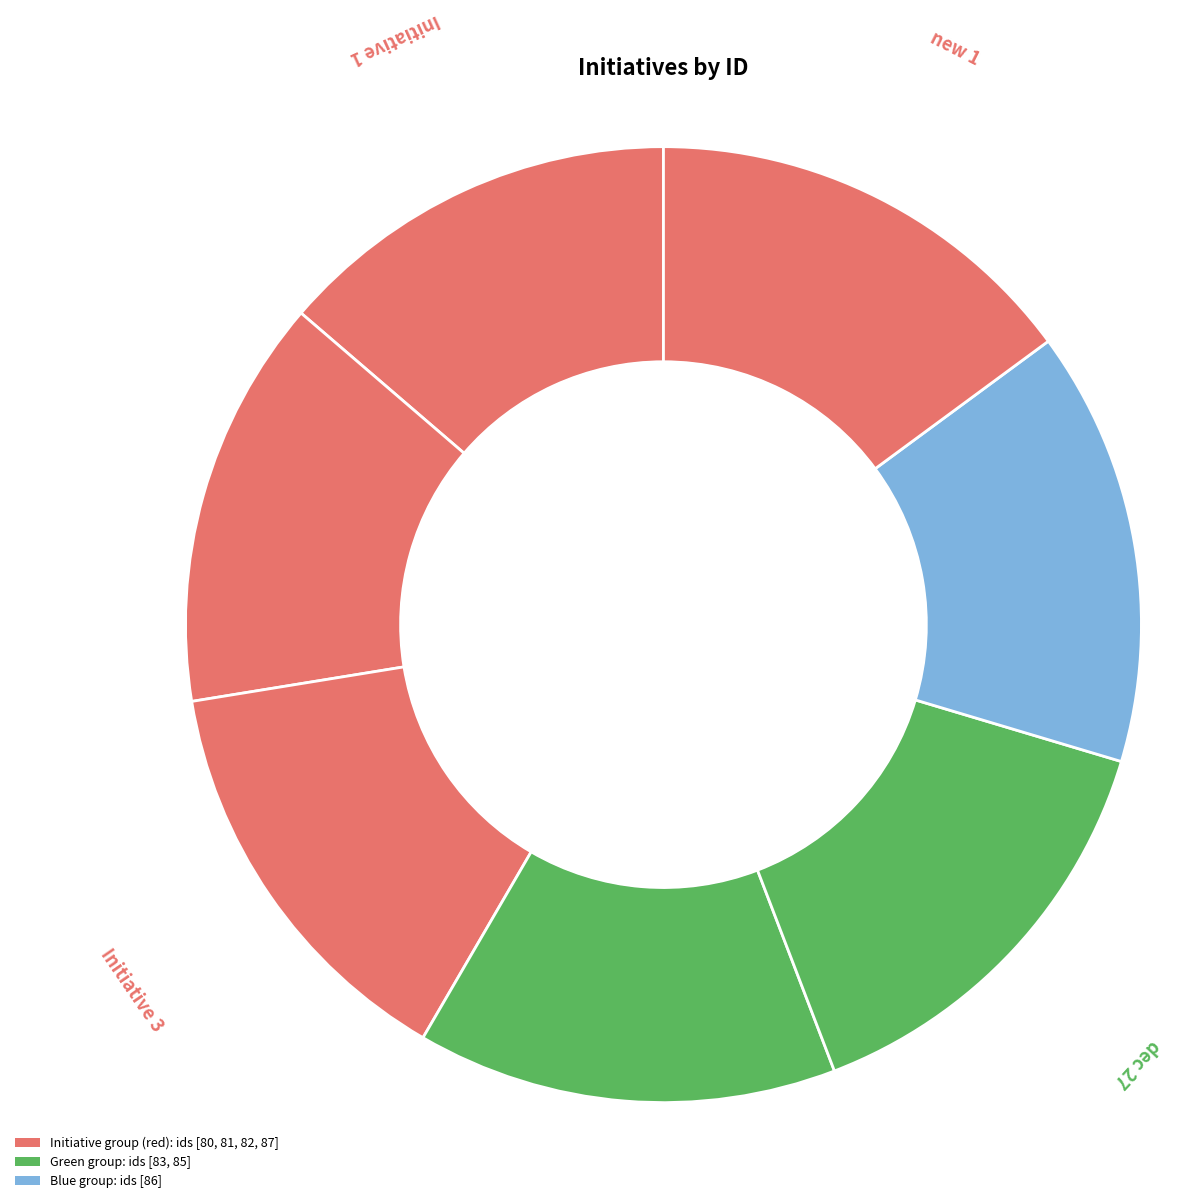

How many segments does this pie chart have?

7